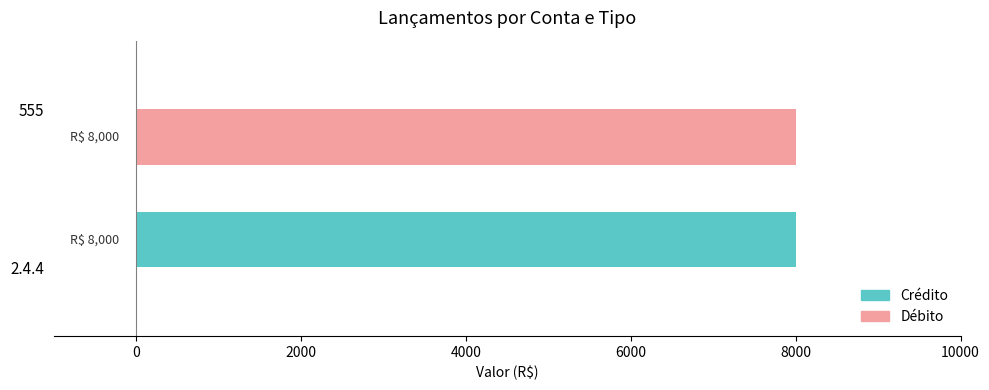

The Débito series shows 11288 at 555. True or false?

False